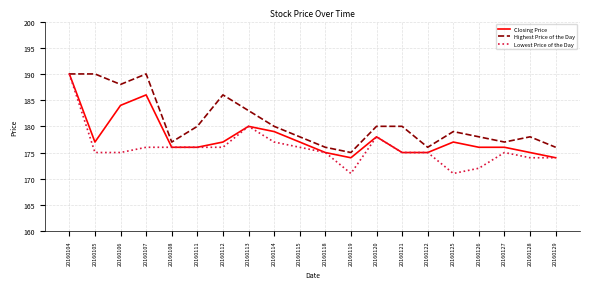

At which label is Highest Price of the Day closest to 182?

20160113